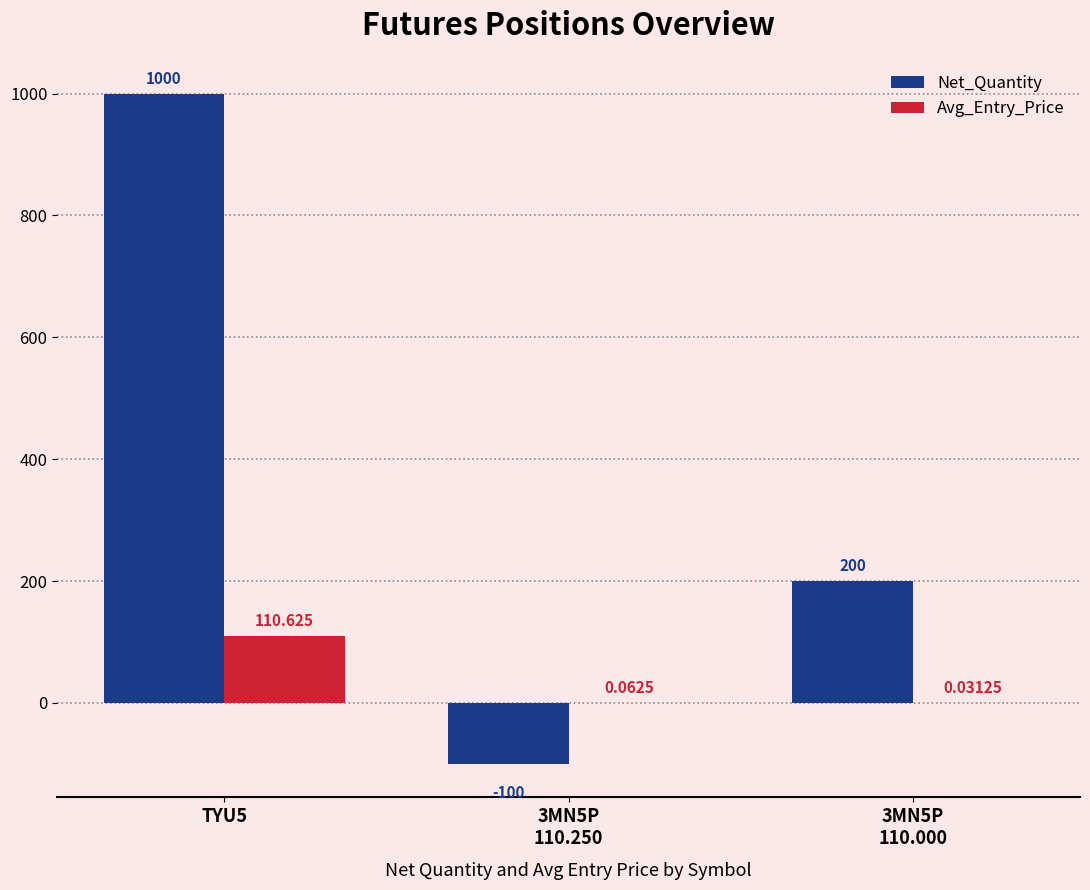

Read the Avg_Entry_Price value at TYU5.

110.6